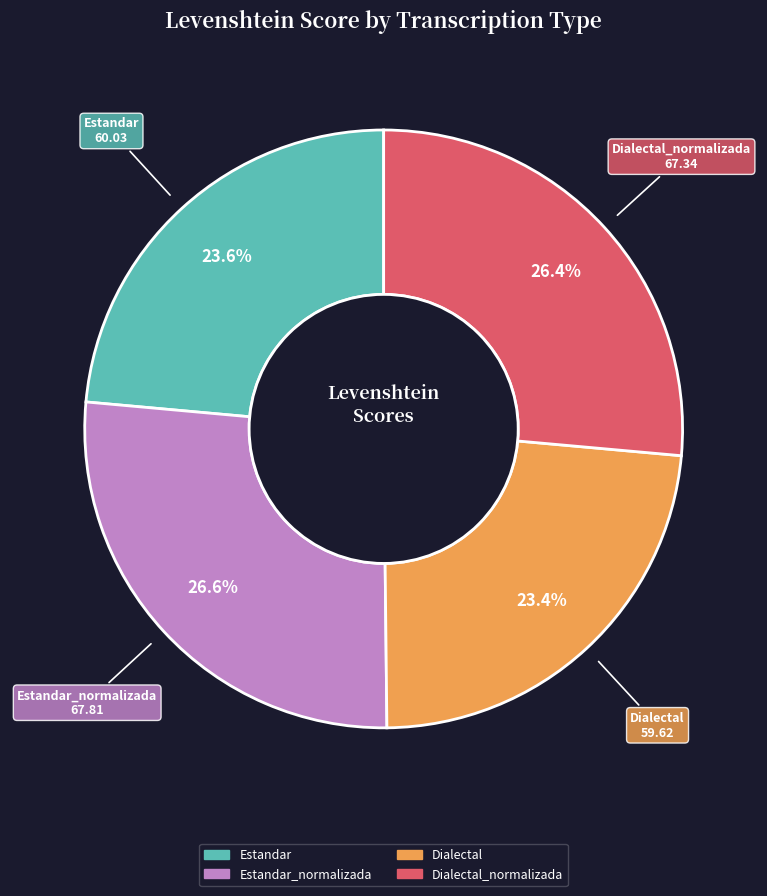

Does any single category account for the majority?

No